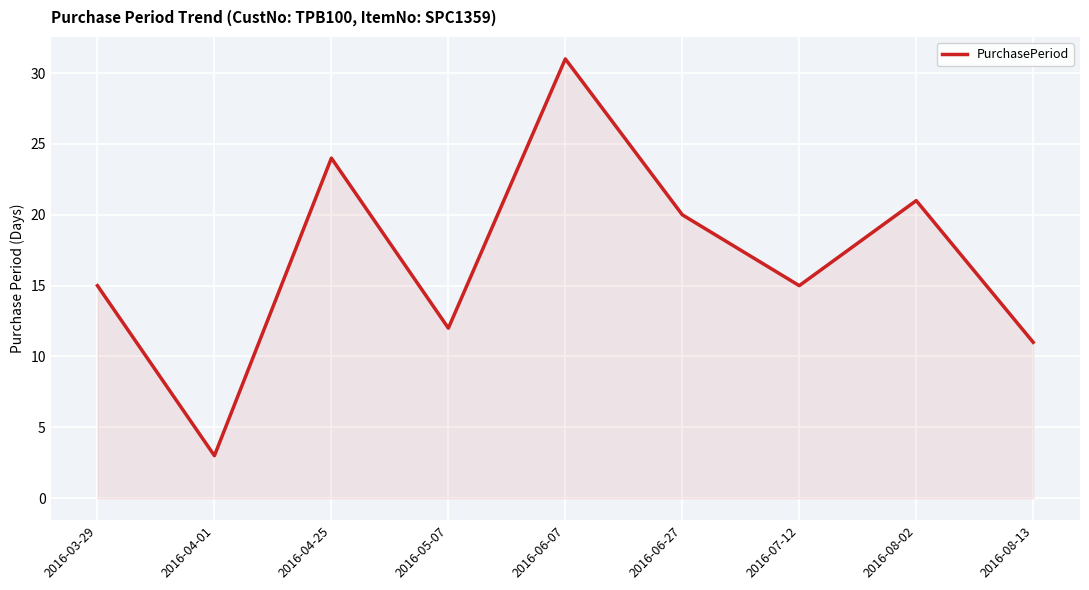

At which category does the data reach its first local valley?

2016-04-01